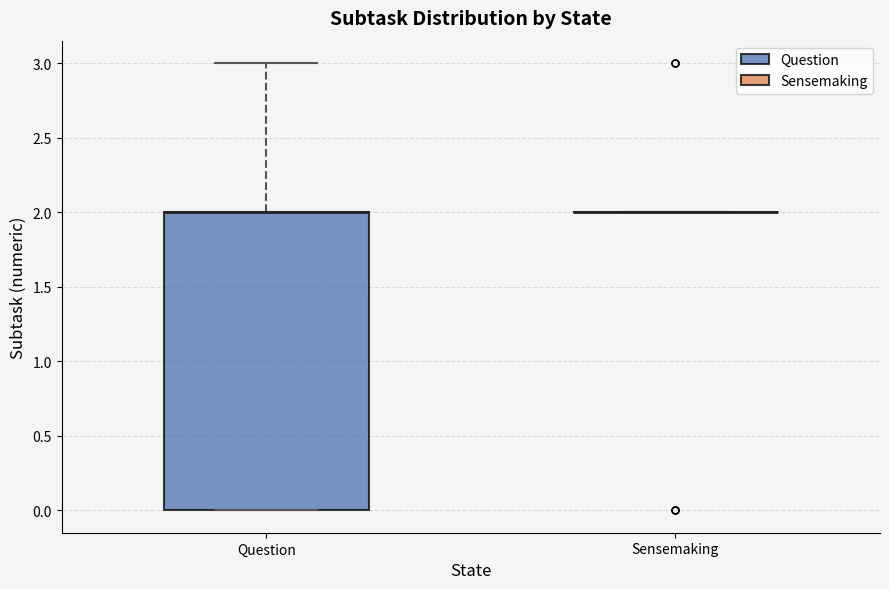

Reading left to right, read every box against the y-axis: the position of its median line, the range the box covers, and the ends of its whiskers. The values are not printed on the chart, so give them approximately, as read against the axis.

Question: median 2 (drawn on the box's upper edge), box 0 to 2, whiskers 0 to 3
Sensemaking: box collapsed to a line at 2, whiskers 2 to 2